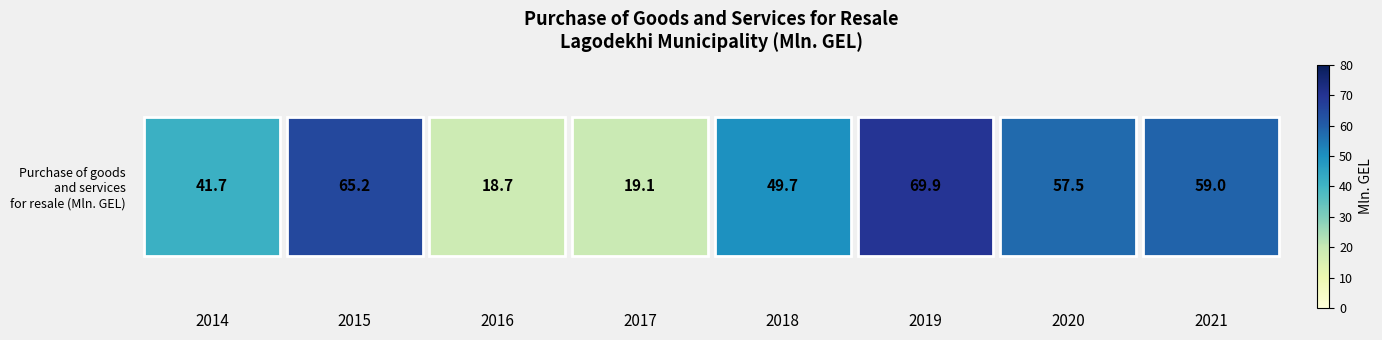

Rank the categories by value from highest to lowest.

2019, 2015, 2021, 2020, 2018, 2014, 2017, 2016